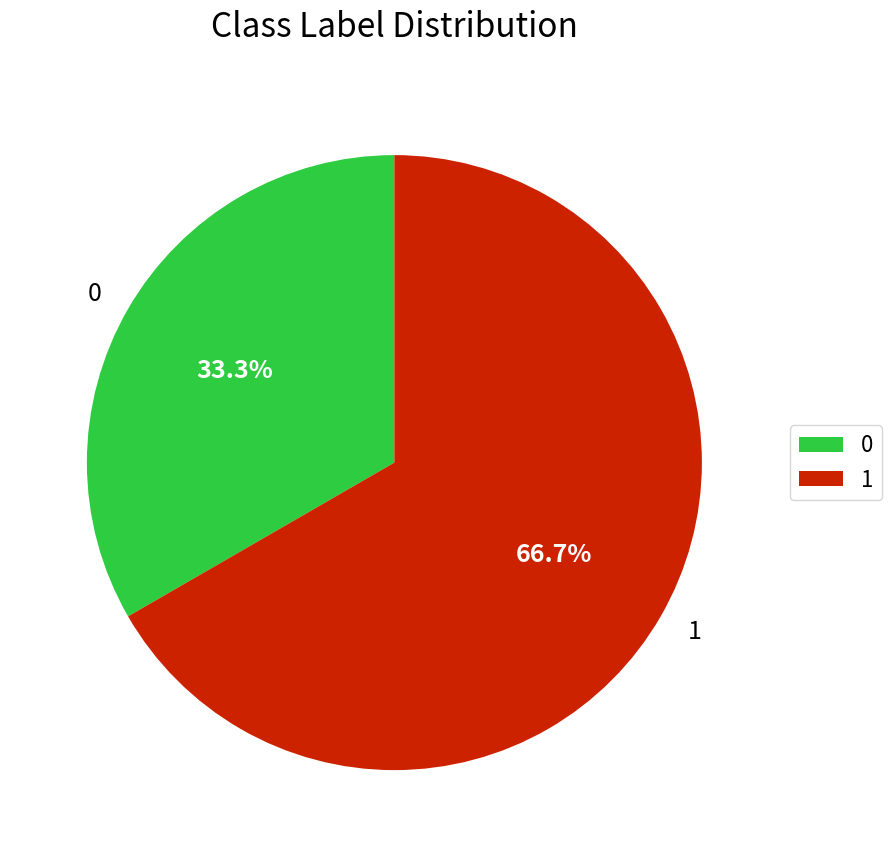

Count the number of slices in the pie.

2